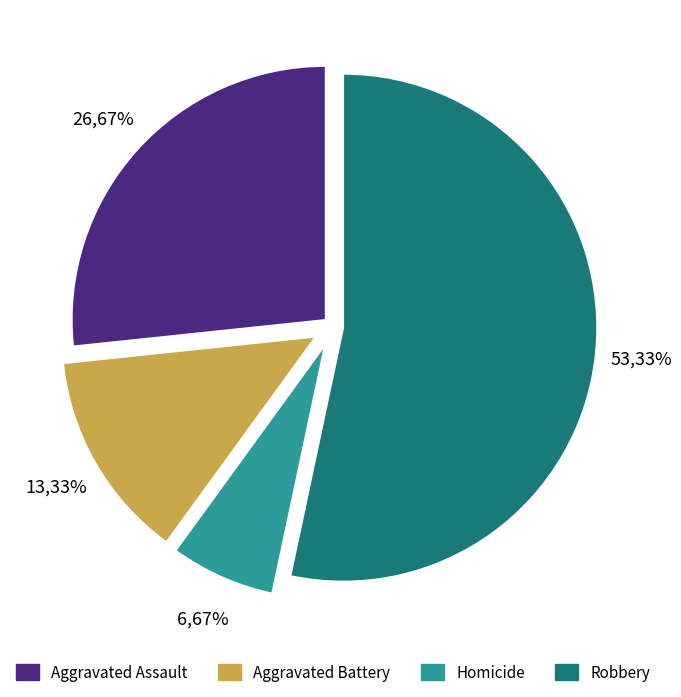

What percentage is the Aggravated Assault slice, to the nearest percent?

27%